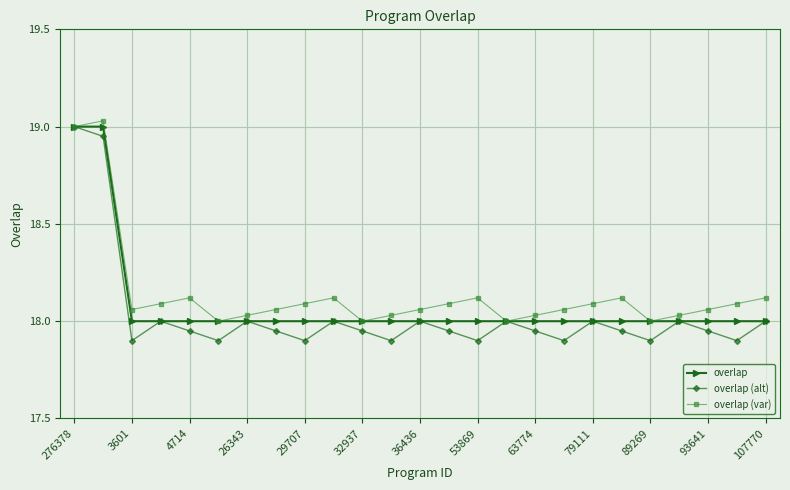

True or false: overlap (var) has more than 2 interior local peaks.

True